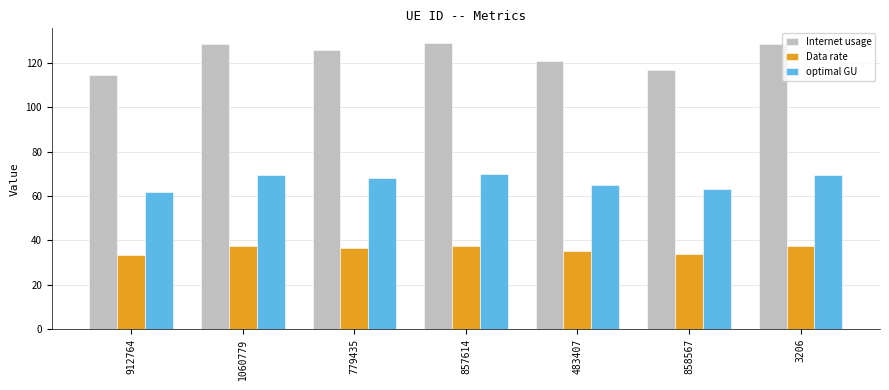

Is the value of Internet usage at 483407 greater than the value of optimal GU at 1060779?

Yes